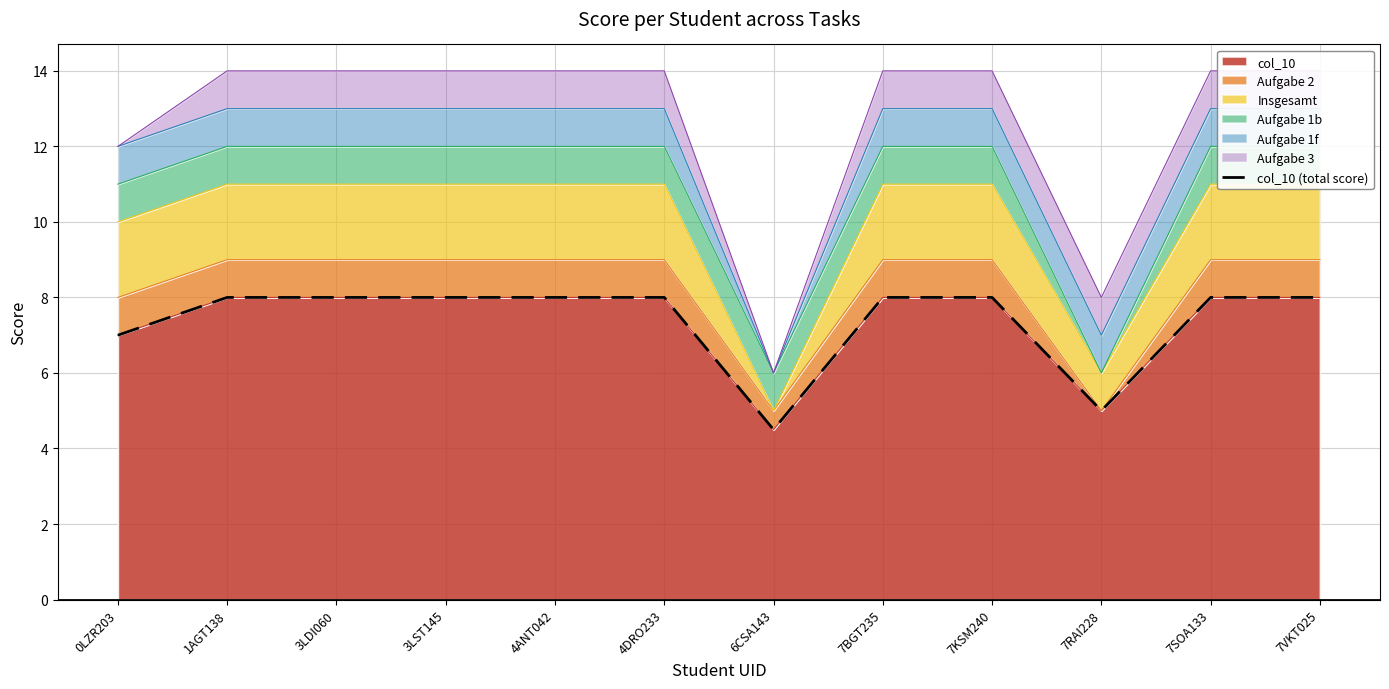

List the labels in order of value, largest first.

1AGT138, 3LDI060, 3LST145, 4ANT042, 4DRO233, 7BGT235, 7KSM240, 7SOA133, 7VKT025, 0LZR203, 7RAI228, 6CSA143